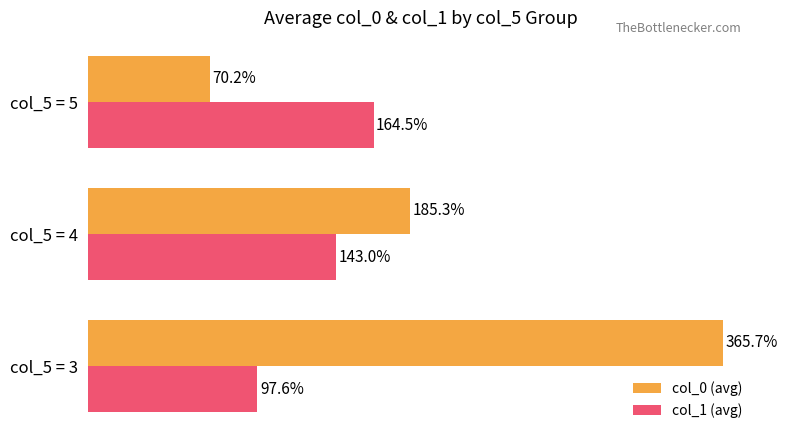

Which series has the largest total across all categories?

col_0 (avg)